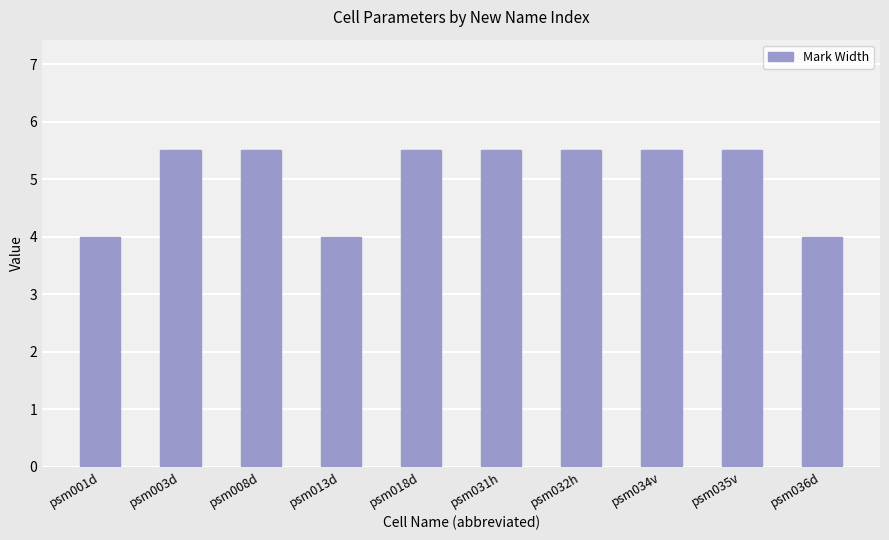

What is the label of the 5th bar from the left?

psm018d